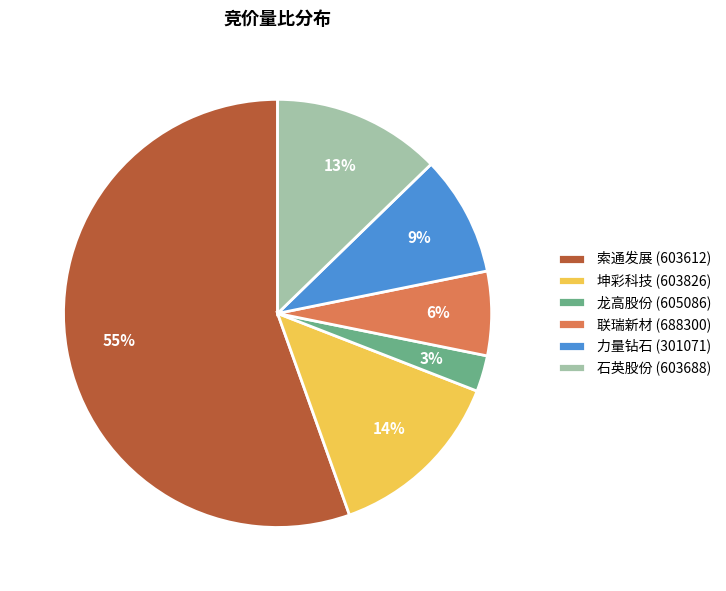

Which slice is the largest?

索通发展 (603612)